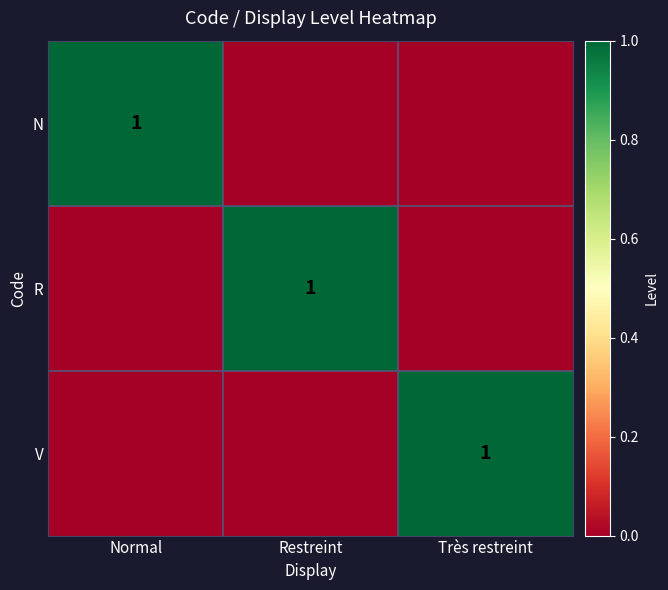

The value of R at Restreint is 1. True or false?

True